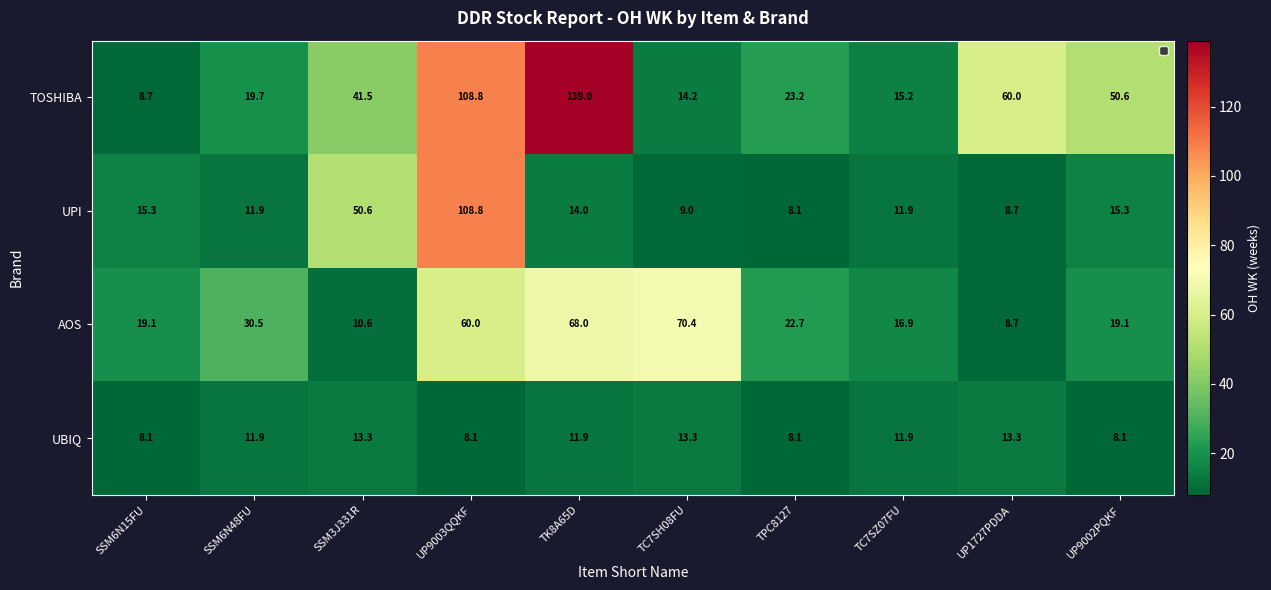

What value does the UBIQ series have at SSM6N48FU?

11.9